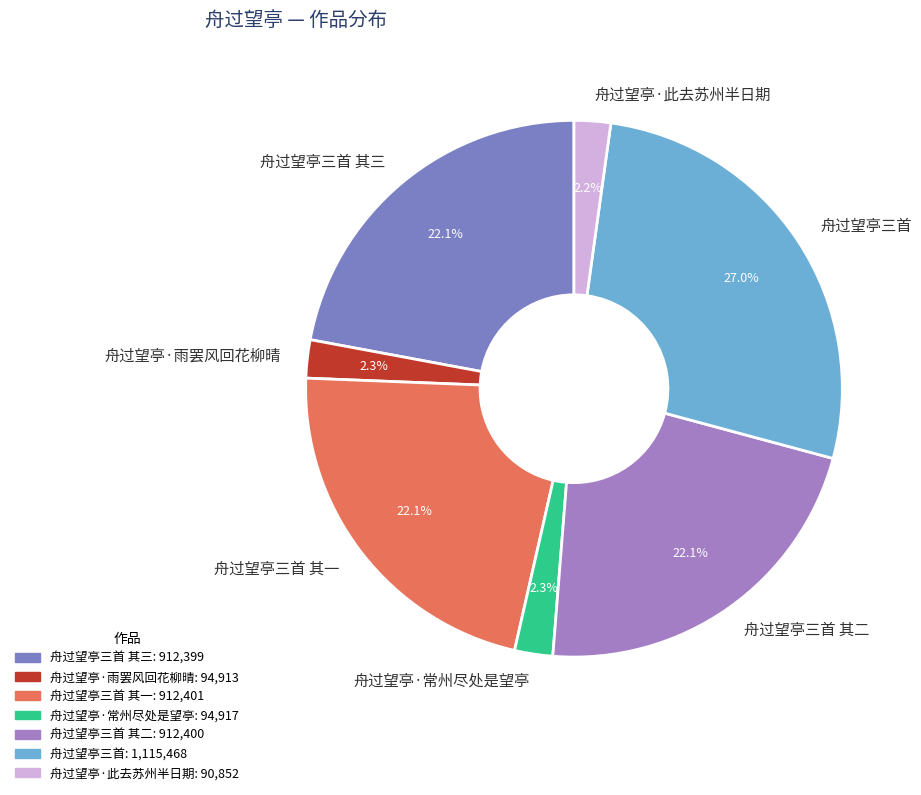

What is the total percentage of 舟过望亭·常州尽处是望亭 and 舟过望亭三首?

29.3%